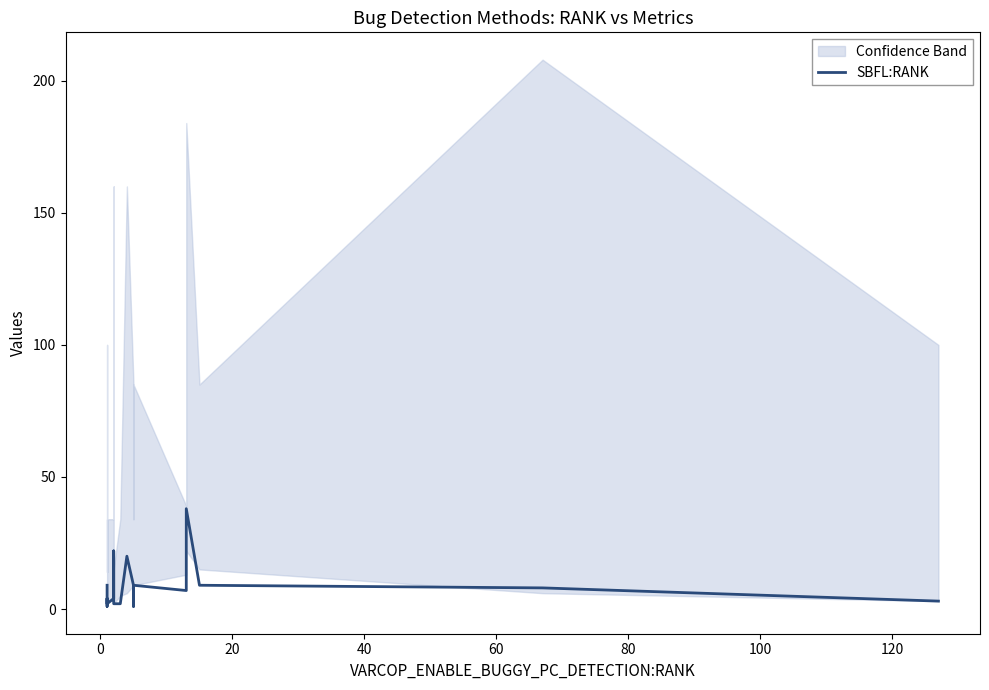

How many series are shown in this chart?

1